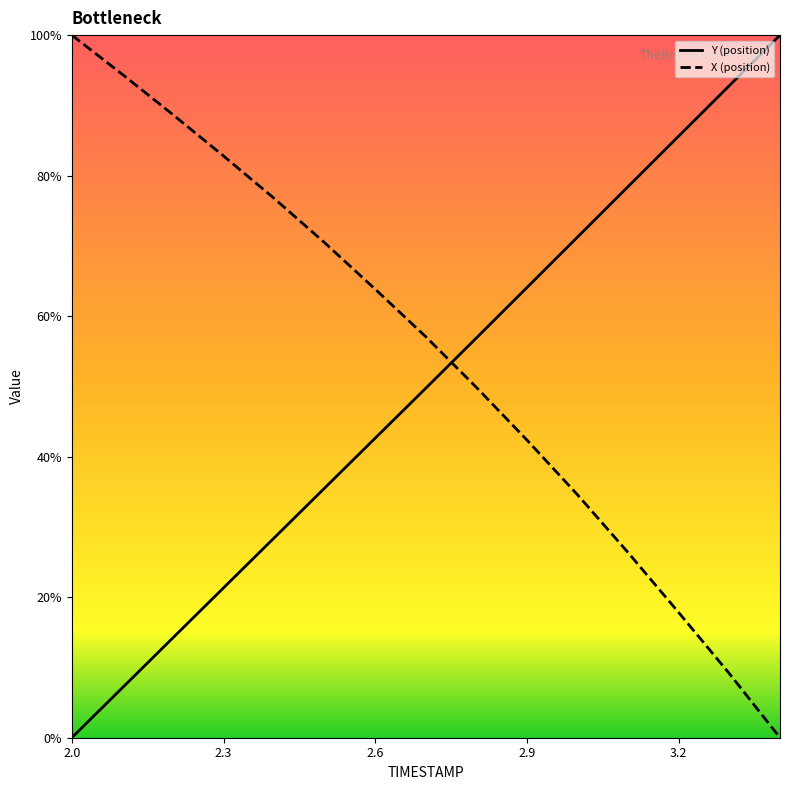

What are all the series names shown in the legend?

Y (position), X (position)